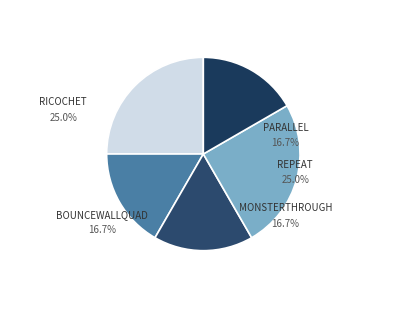

To the nearest percent, what percentage of the pie is Parallel?

17%